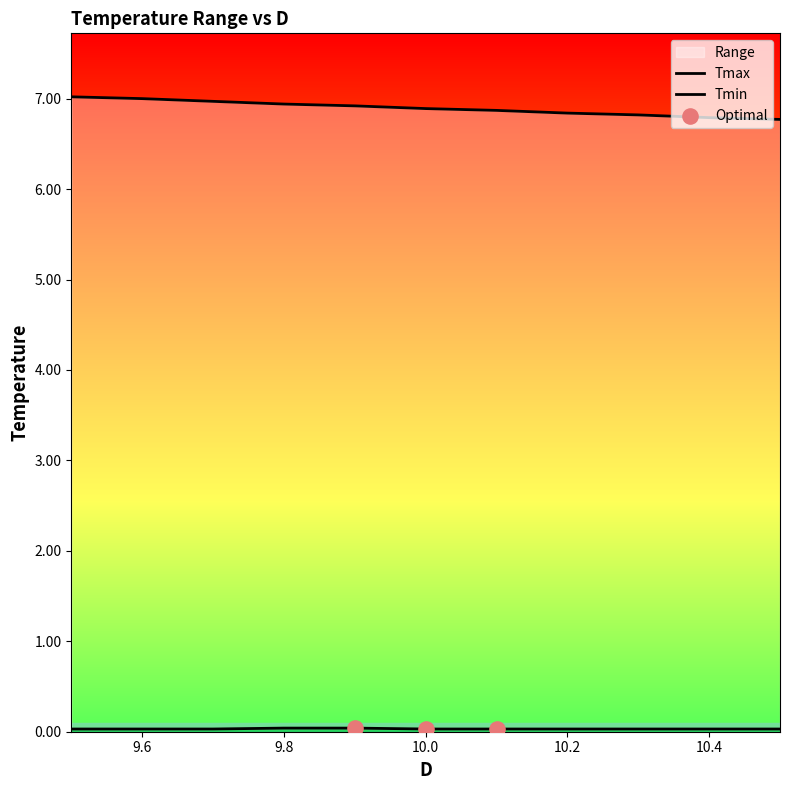

Is the value of Tmax at 10.5 greater than the value of Tmin at 10.5?

Yes